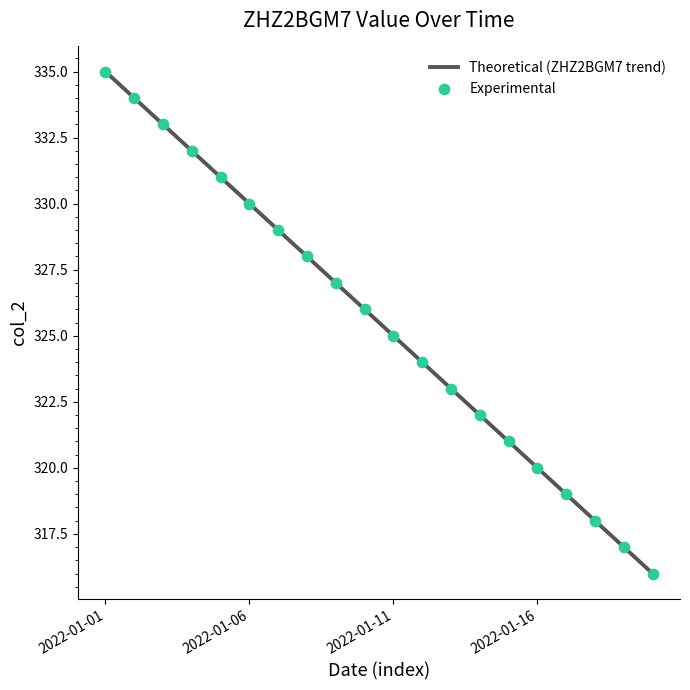

What is the difference between the maximum and minimum values?

19